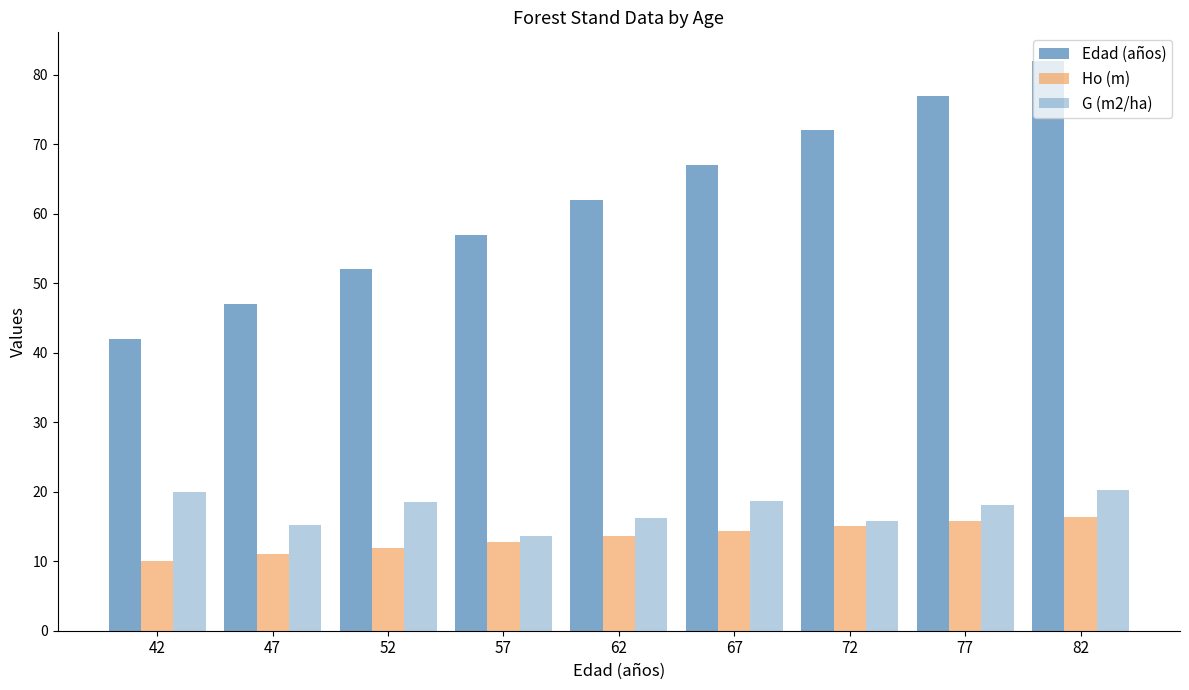

The value of Ho (m) at 77 is 24.3. True or false?

False